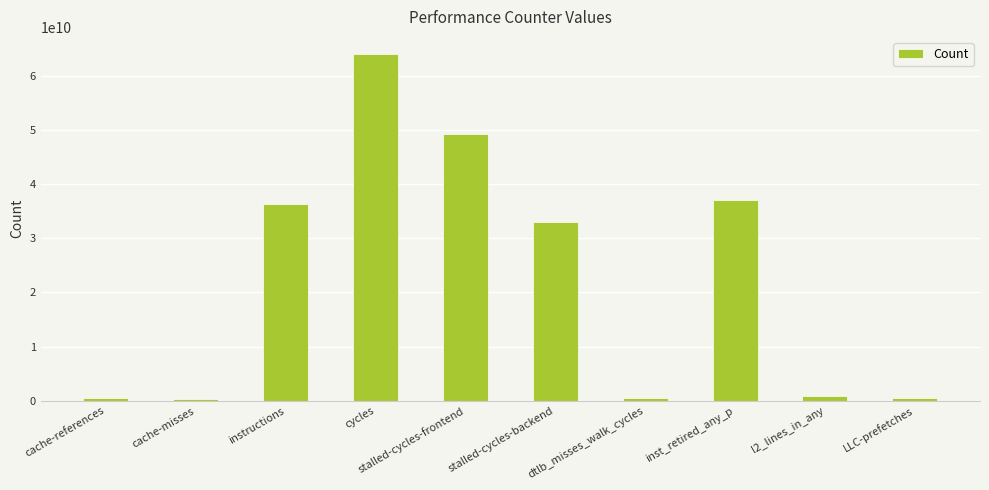

How many values are below 33044814651?

5